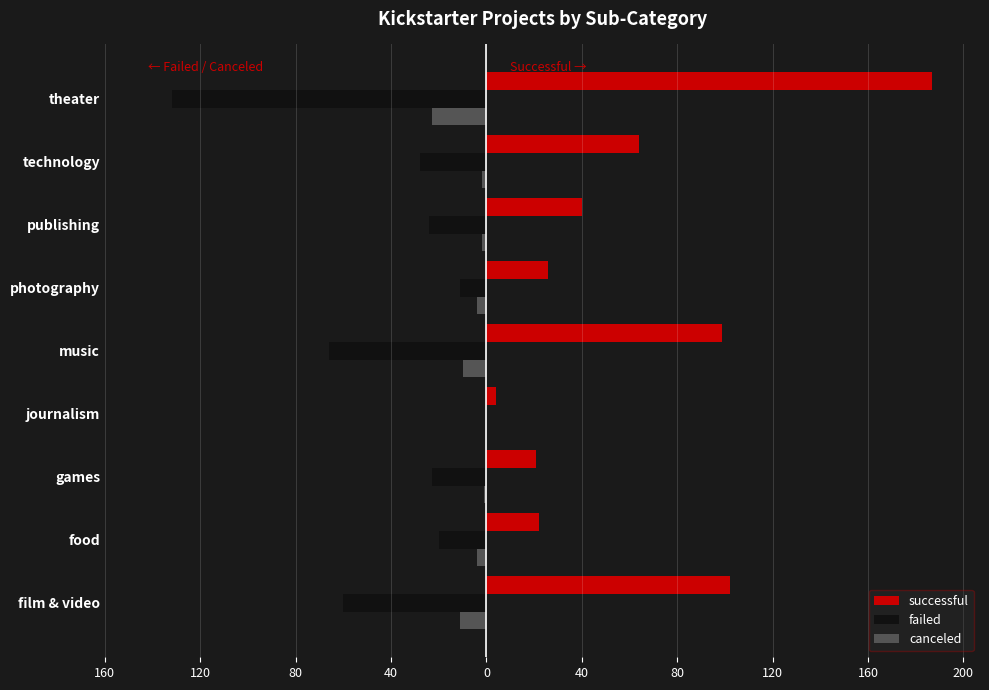

What is the difference between the maximum and minimum values in the canceled series?

23